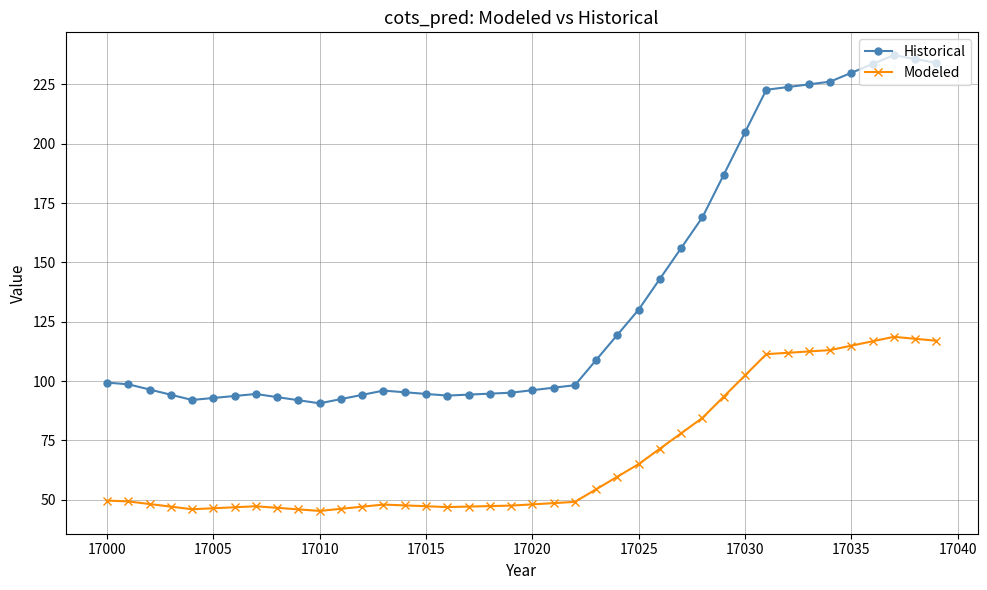

Which series has the largest total across all categories?

Historical